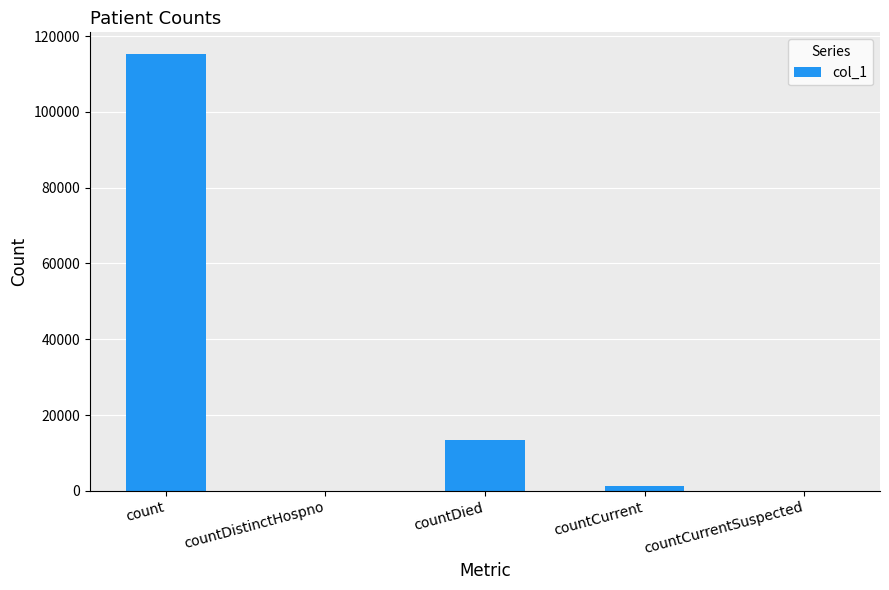

Between countCurrentSuspected and countDied, which is larger?

countDied